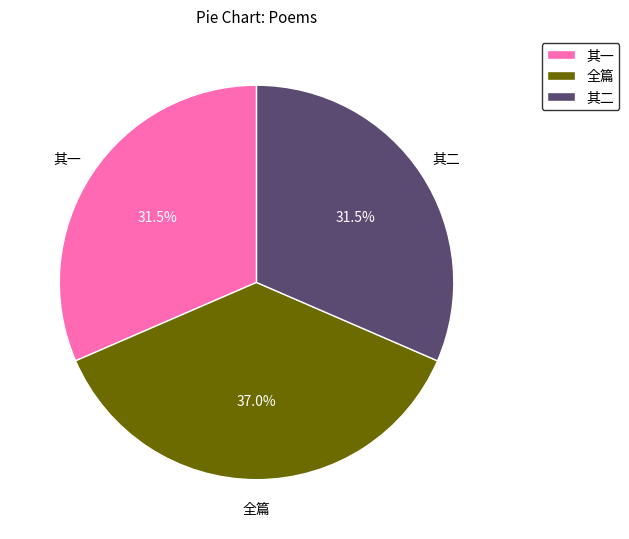

Which slice is the largest?

全篇